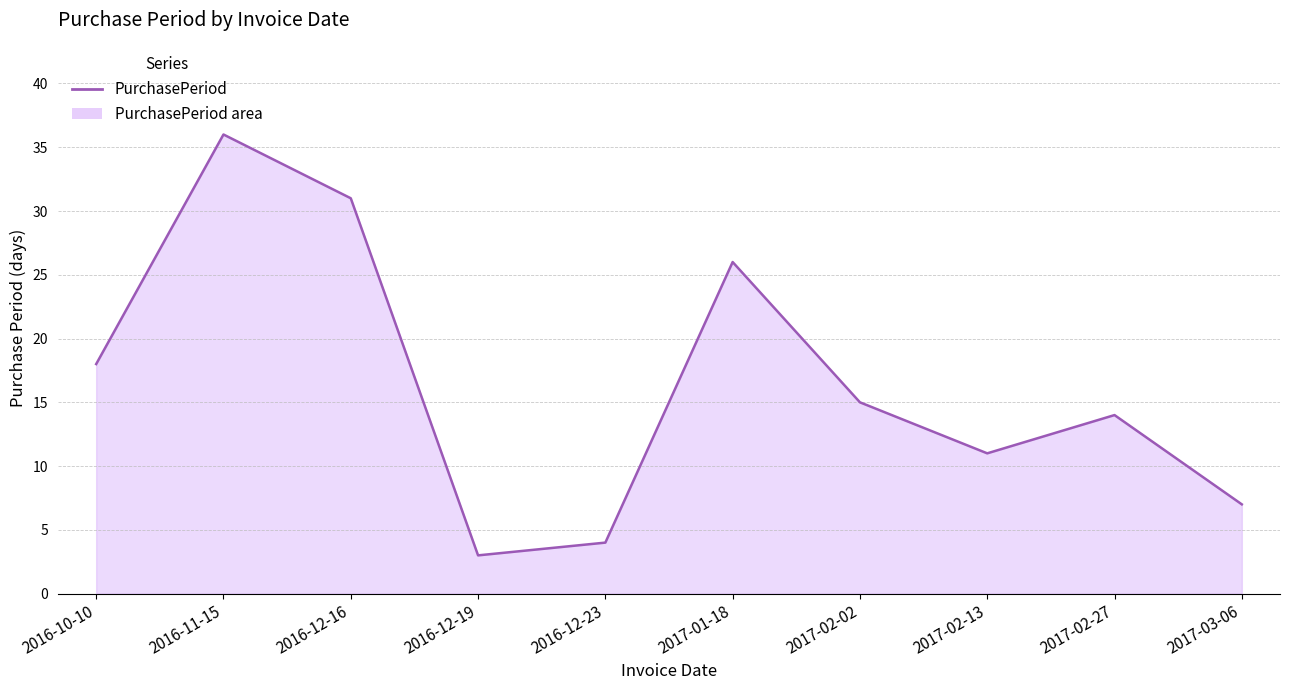

At which label is the value closest to 19?

2016-10-10